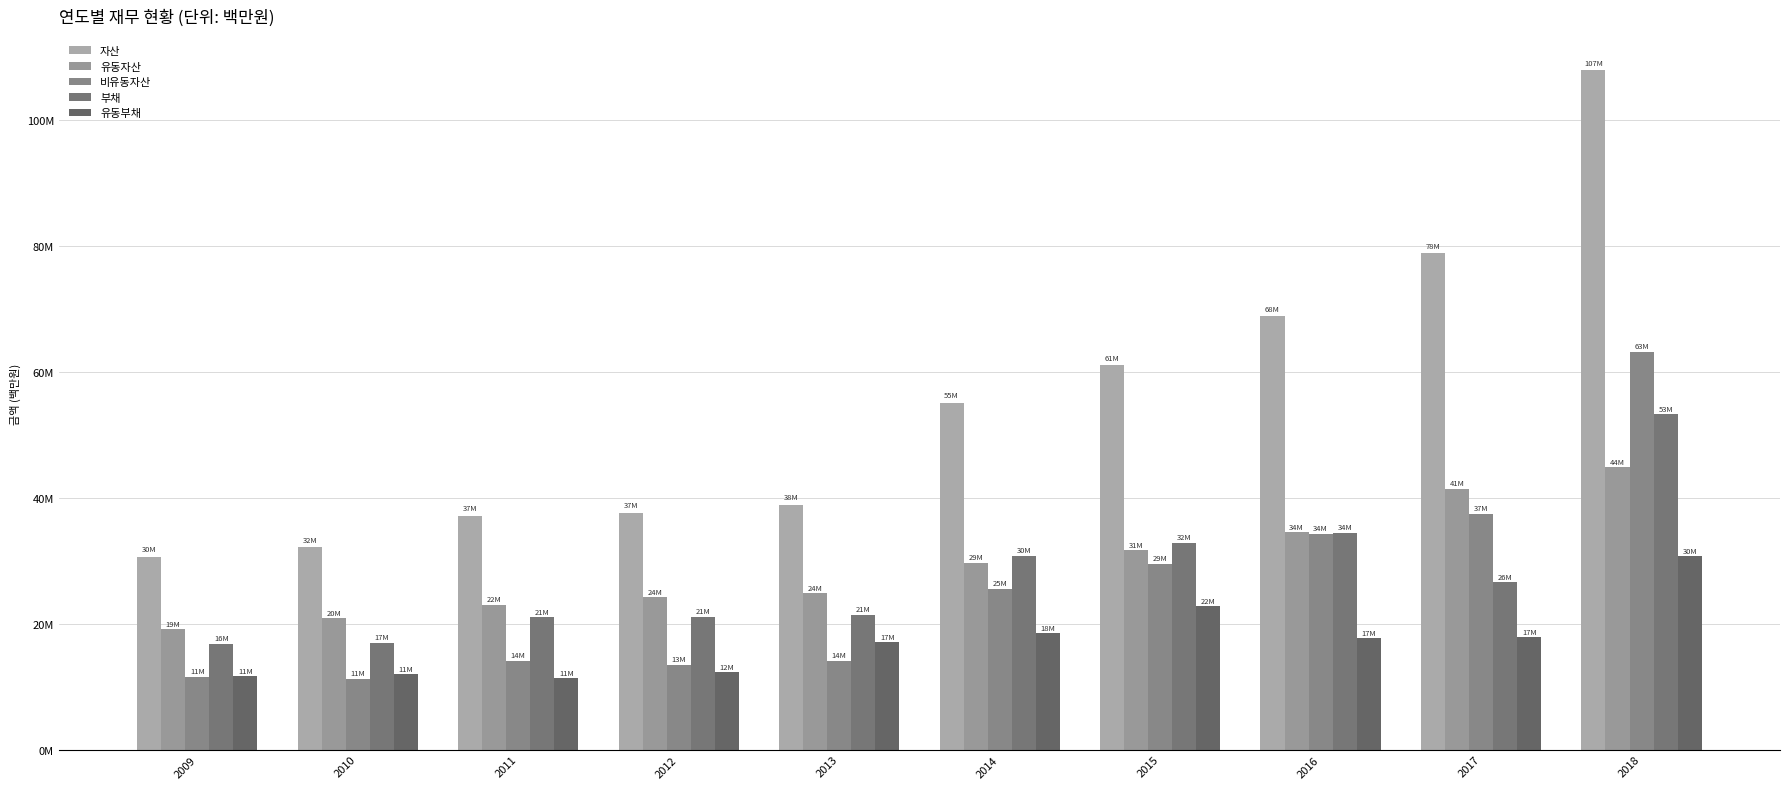

Does the chart contain stacked bars?

No